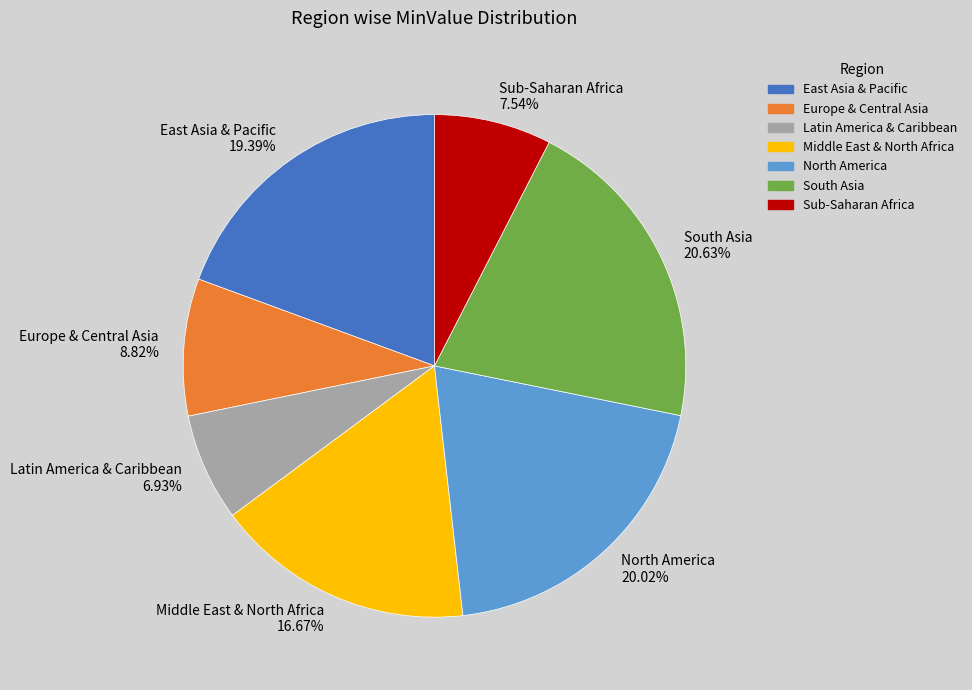

Combined, what portion of the pie is Latin America & Caribbean and Sub-Saharan Africa?

14.5%